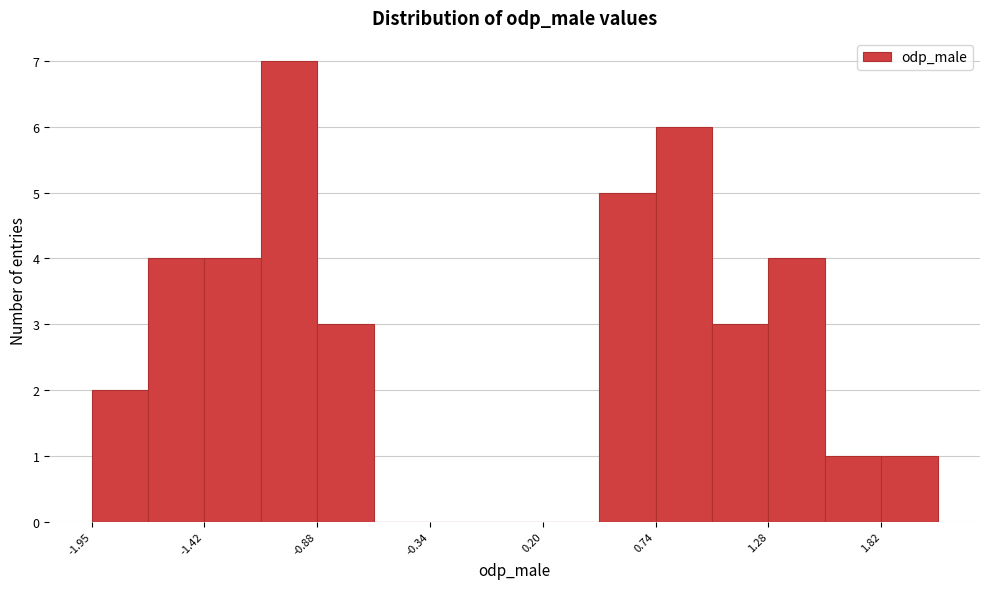

Around what value on the x-axis is the tallest bar? Give the approximate position of its centre, as read against the axis.

-1.0